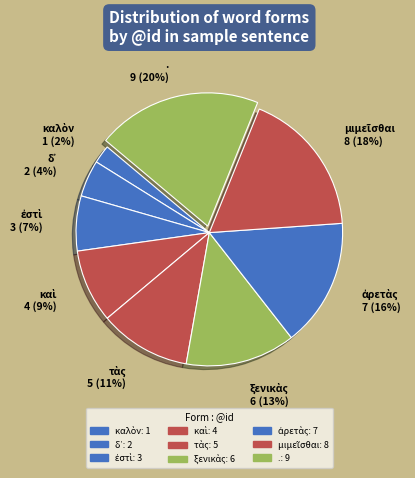

Rank the categories by value from lowest to highest.

καλὸν, δ᾽, ἐστὶ, καὶ, τὰς, ξενικὰς, ἀρετὰς, μιμεῖσθαι, .